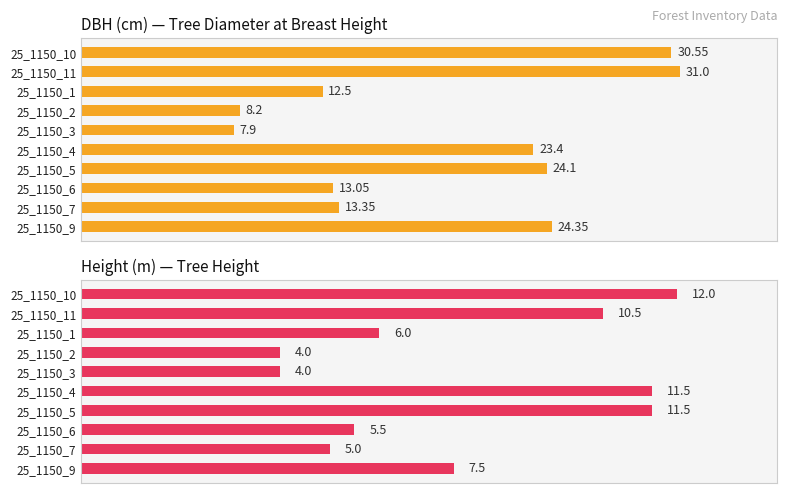

How many groups of bars are there?

10